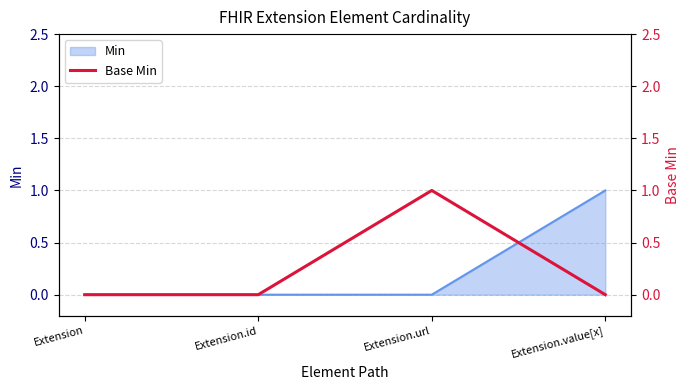

True or false: the data shows -1 at Extension.

False